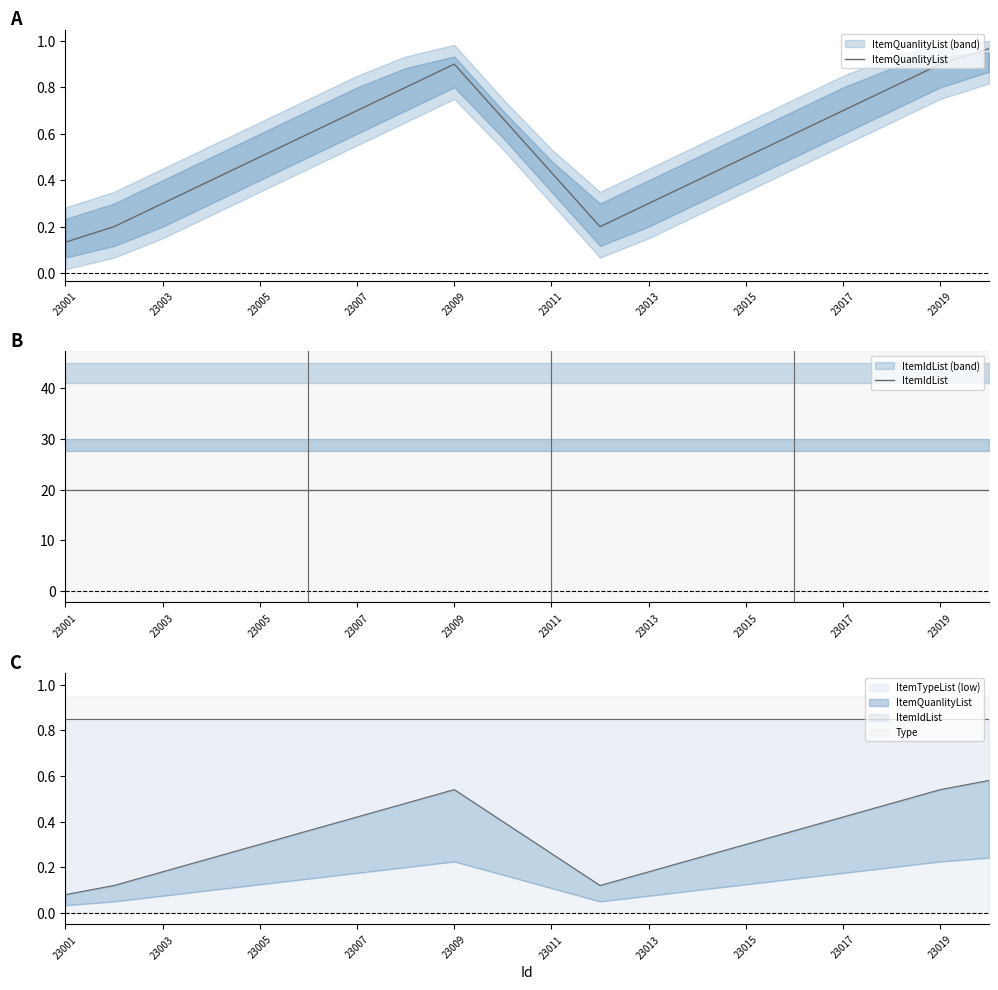

What is the total value across all series at 23019?

20.7